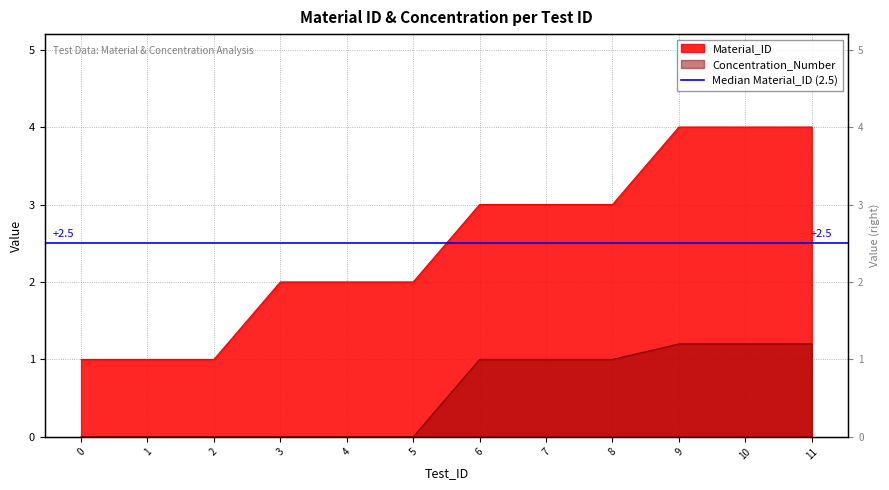

What is the difference between the Material_ID values at 4 and 0?

1.0